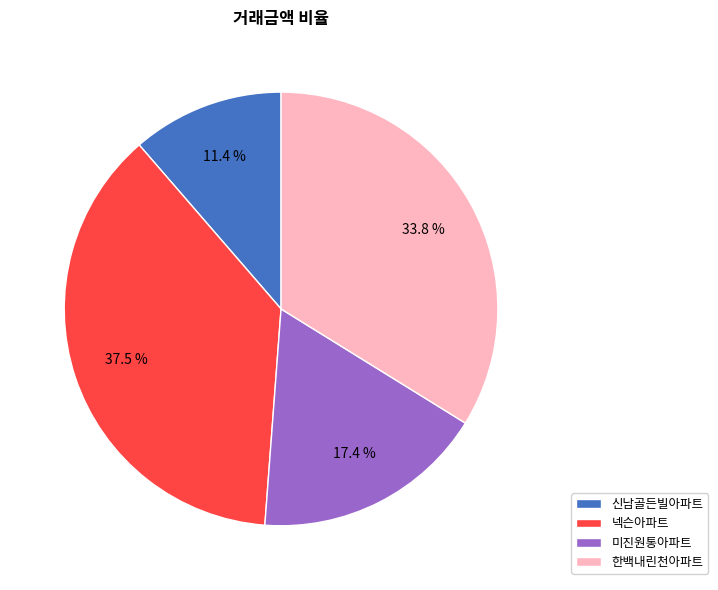

What percentage is the 한백내린천아파트 slice, to the nearest percent?

34%